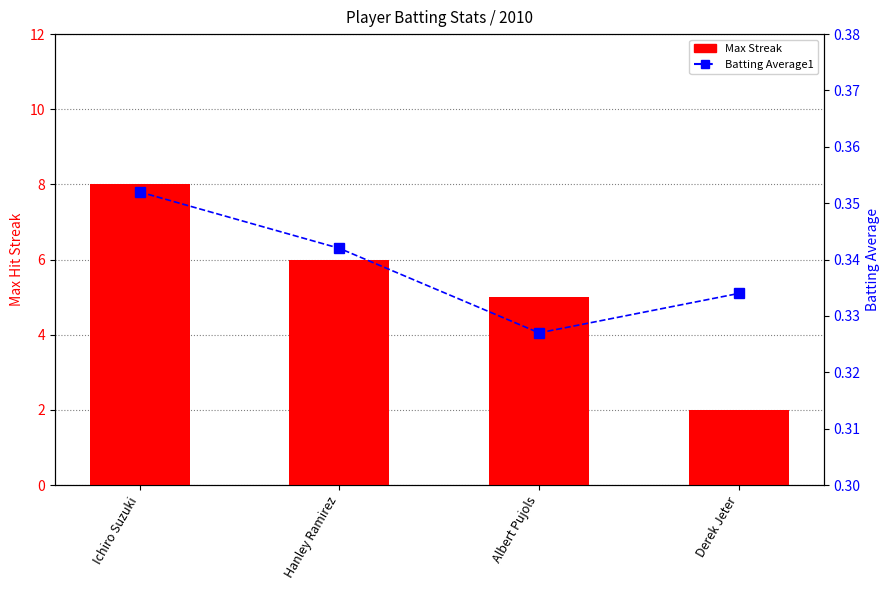

Reading left to right, what are all the values shown in this chart?

Max Streak: Ichiro Suzuki=8.0	Hanley Ramirez=6.0	Albert Pujols=5.0	Derek Jeter=2.0
Batting Average1: Ichiro Suzuki=0.4	Hanley Ramirez=0.3	Albert Pujols=0.3	Derek Jeter=0.3